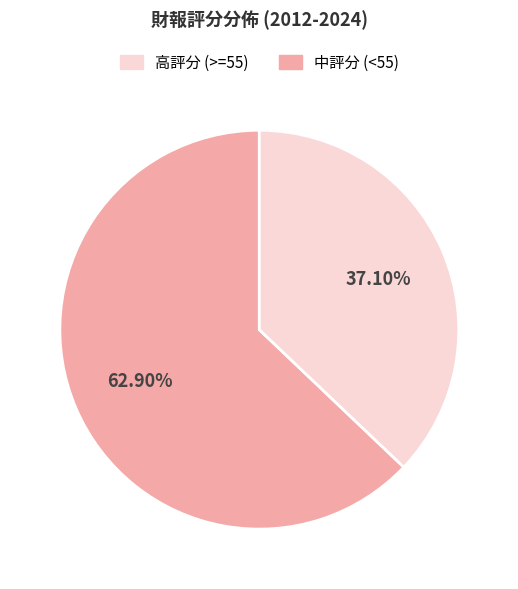

Does any single category account for the majority?

Yes